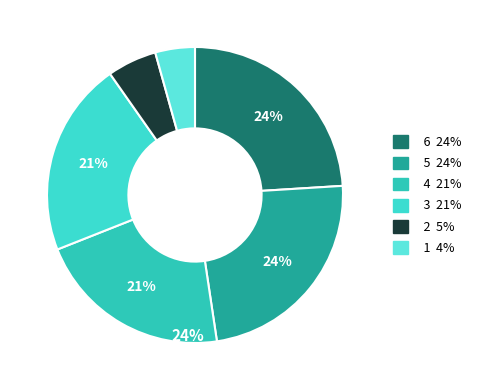

To the nearest percent, what is the difference between the largest and smallest slice percentages?

20%